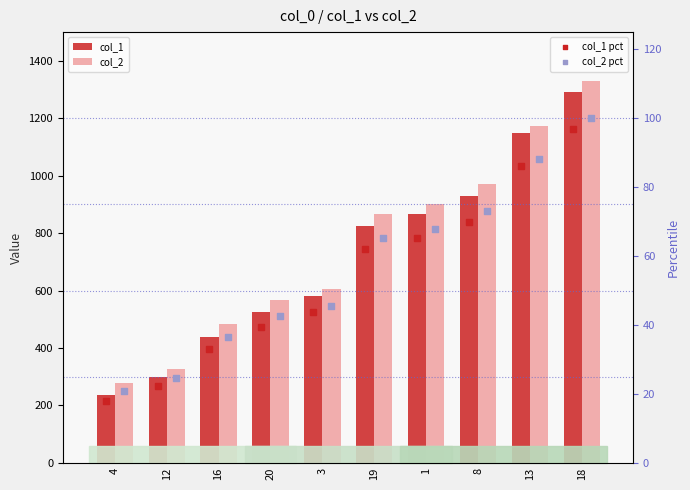

At how many categories does at least one series exceed 900?

4